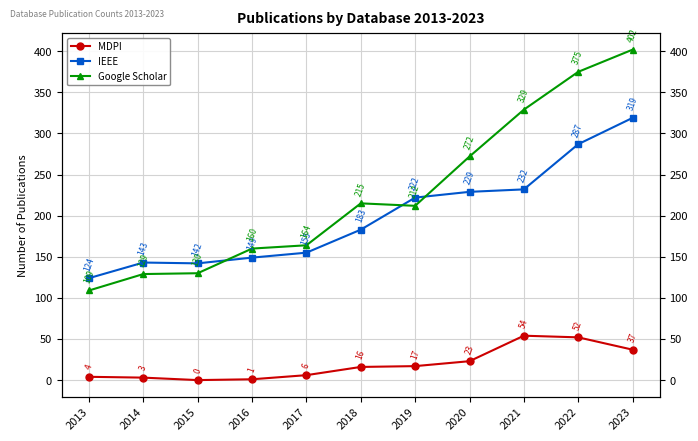

What is the difference between the highest and lowest values at 2018?

199